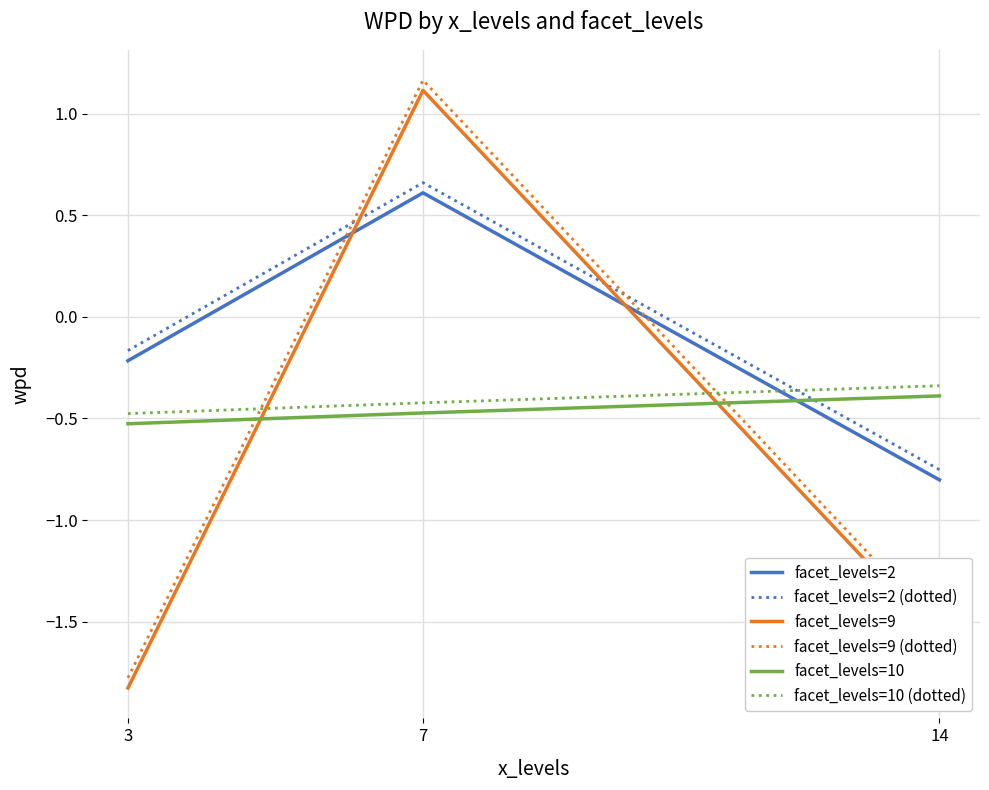

How many lines are shown in the chart?

6